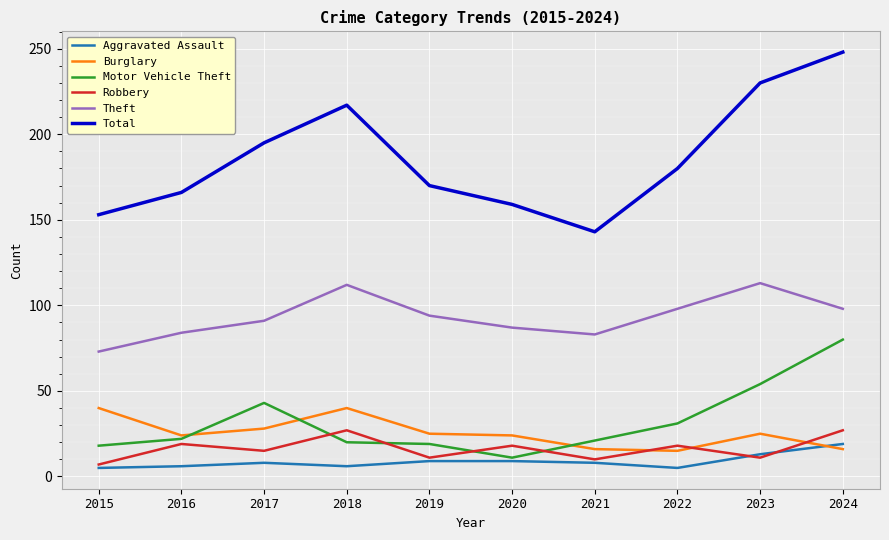

What is the greatest value displayed?

248